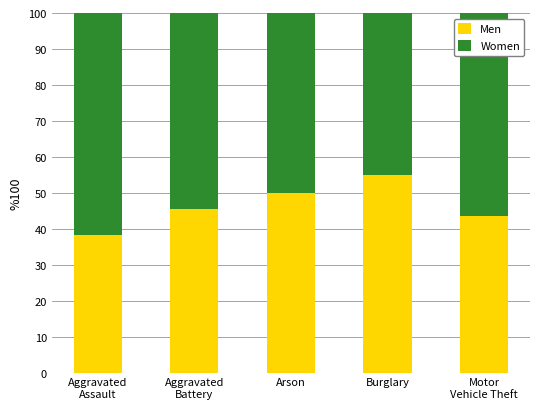

What value does the Men series have at Burglary?

54.9